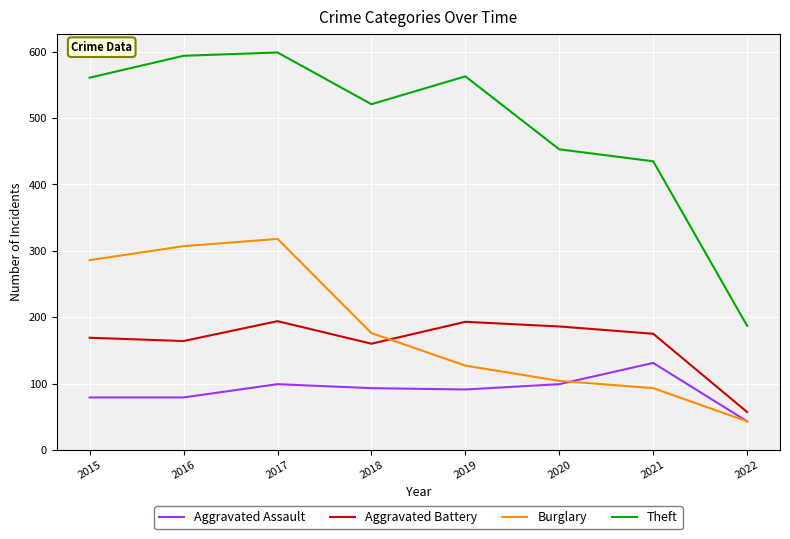

Where is Aggravated Battery nearest to the value 125?

2018